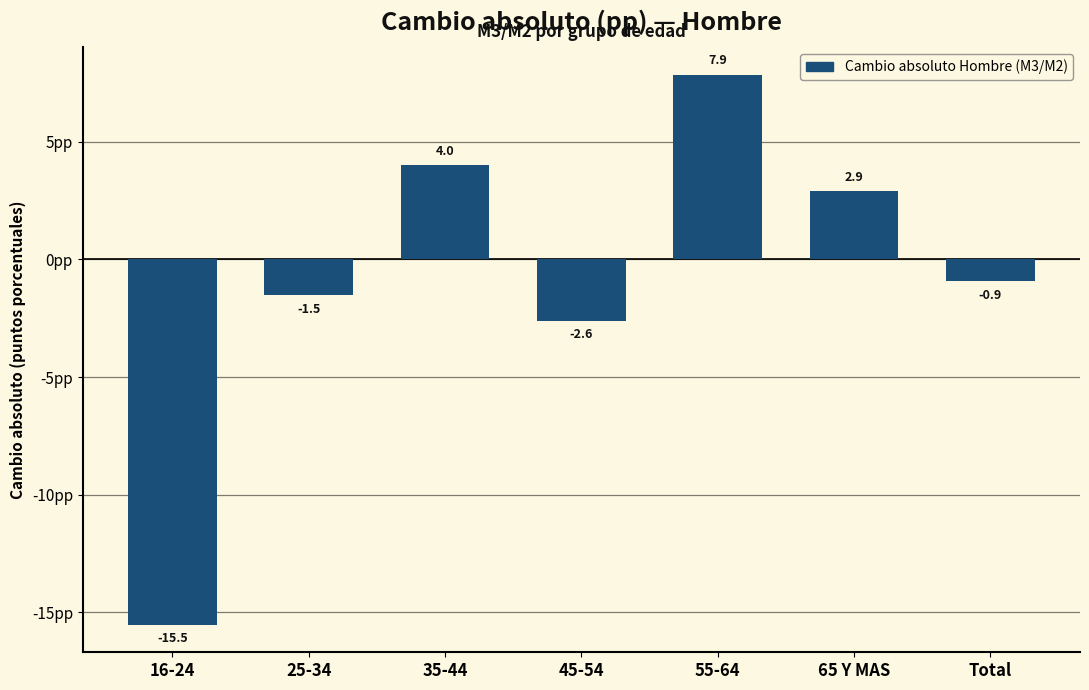

Reading left to right, what are all the values shown in this chart?

-15.5	-1.5	4.0	-2.6	7.9	2.9	-0.9